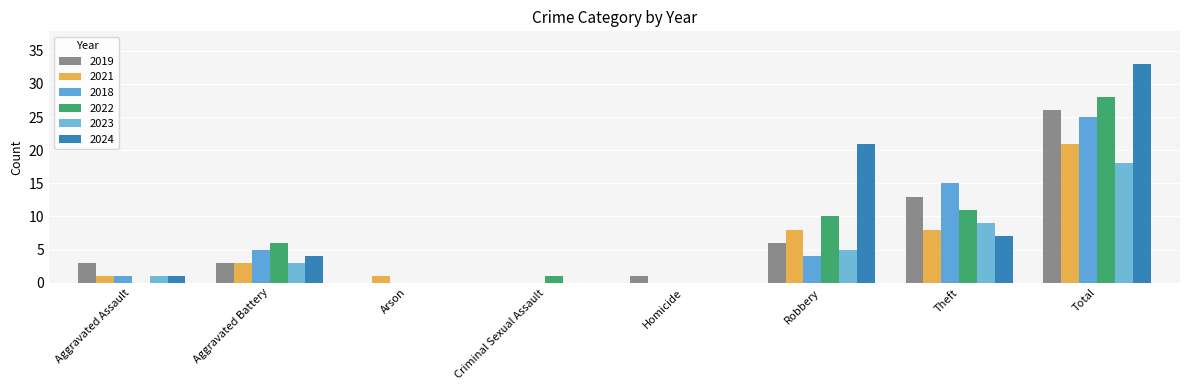

What is the sum of all 2019 values?

52